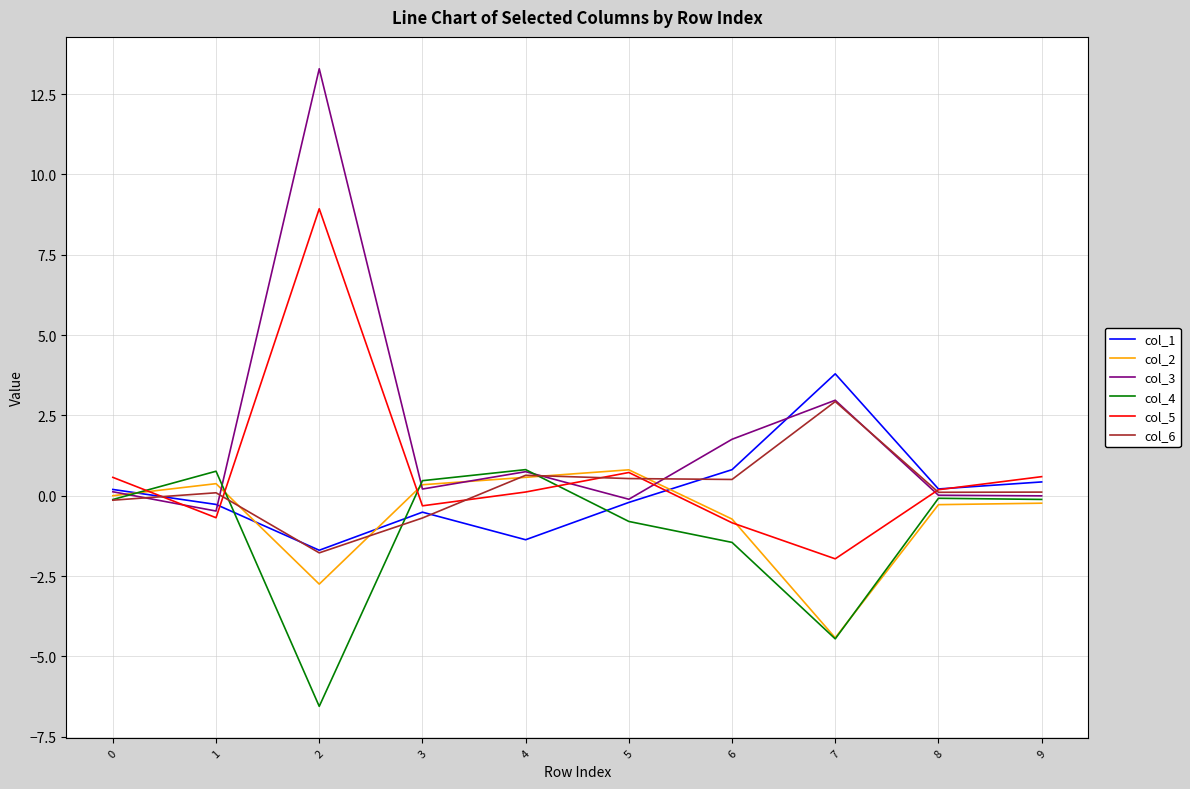

How many times do col_5 and col_6 cross each other?

6